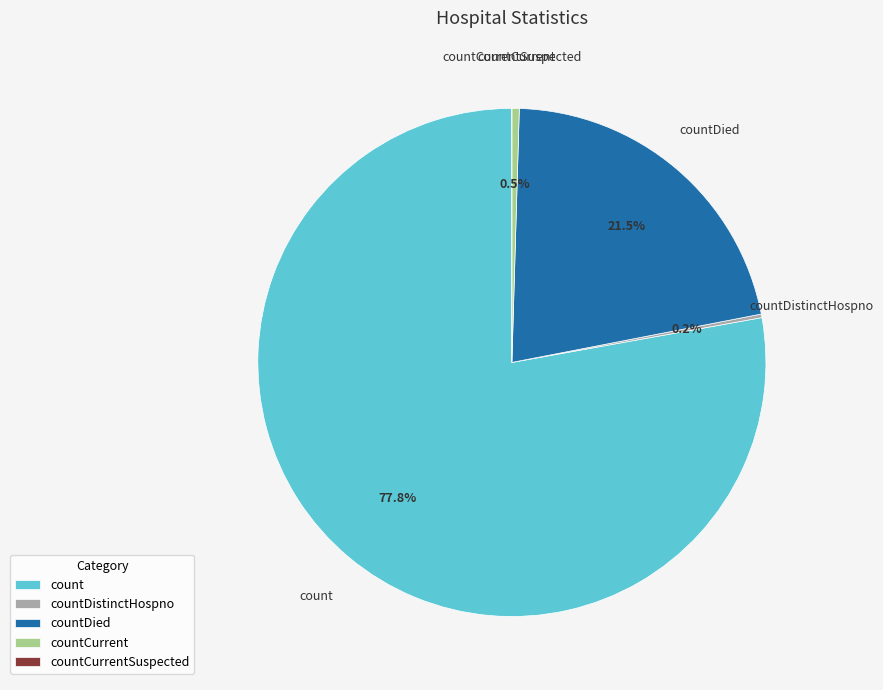

What percentage do countCurrent and countDied together represent?

22.0%